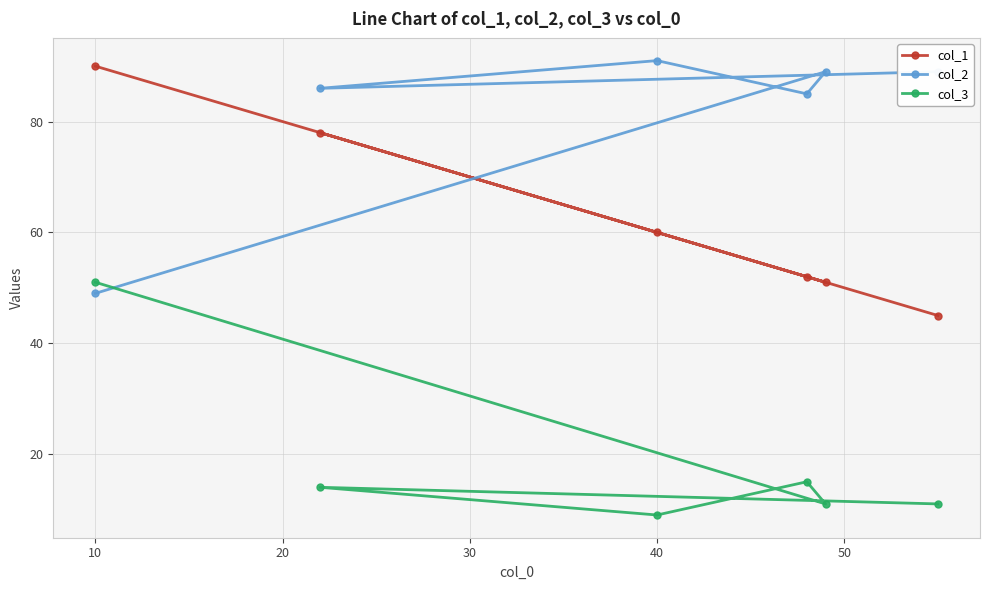

What is the difference between the maximum and minimum values in the col_2 series?

42